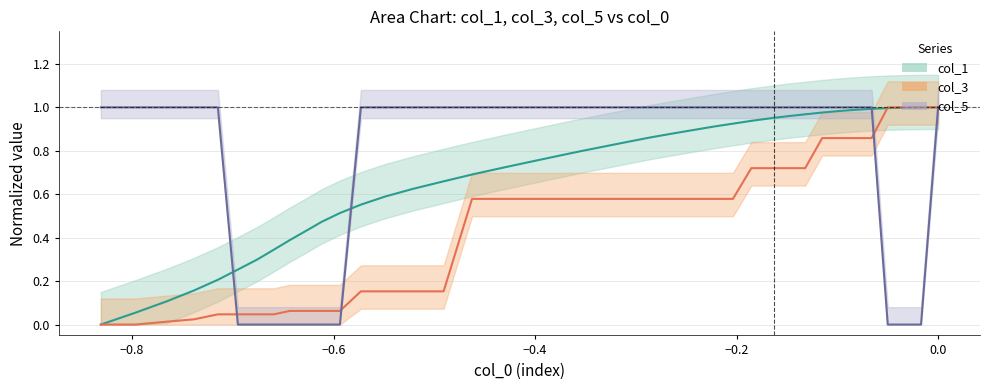

How many data points in col_1 are above 0?

39